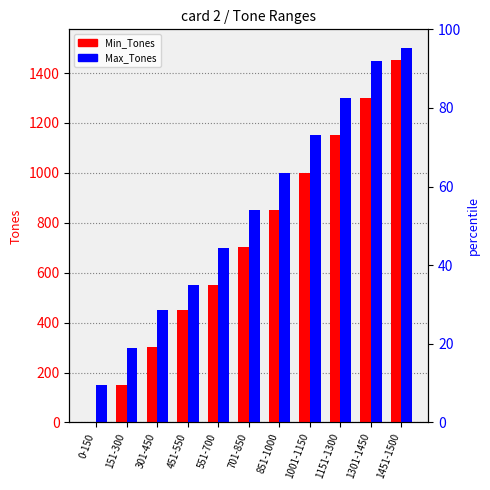

What is the label of the 6th bar from the left?

701-850